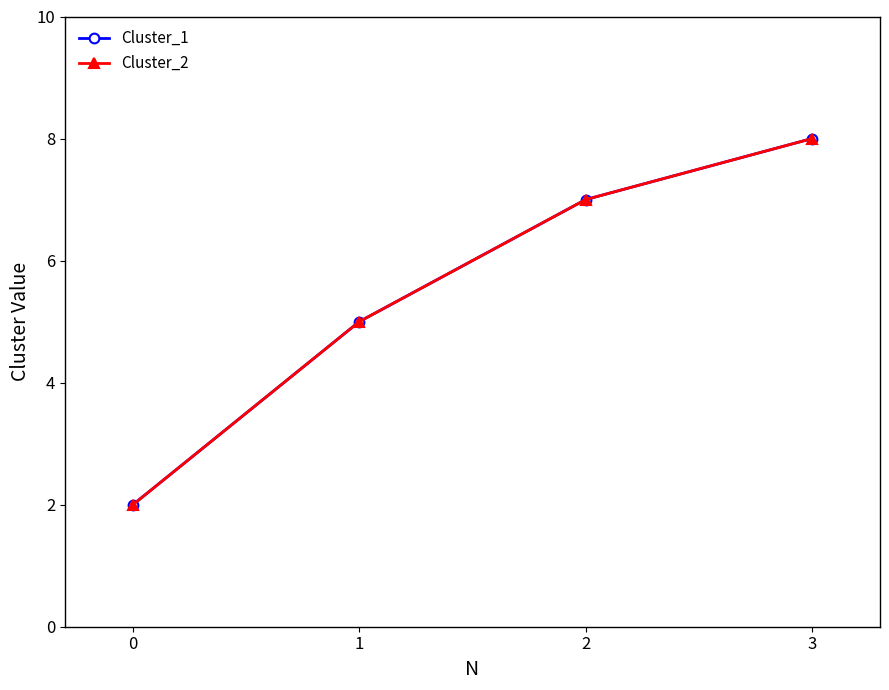

Is this an area chart (filled region under the line)?

No